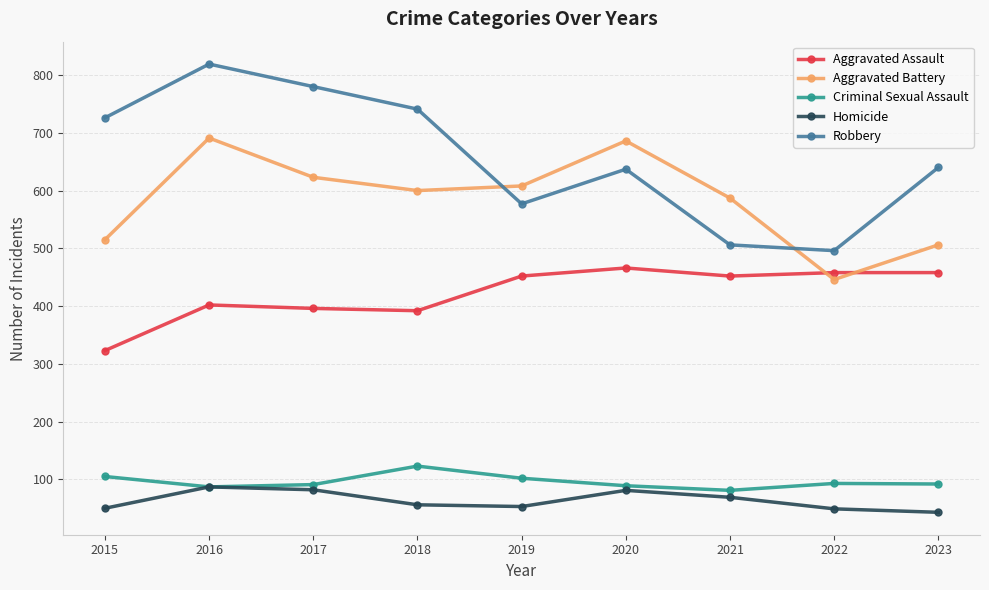

What is the difference between the Criminal Sexual Assault values at 2019 and 2018?

21